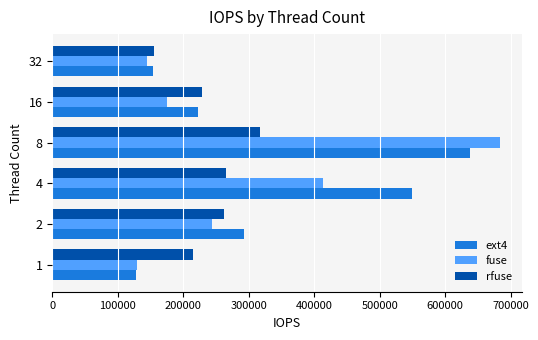

Which category has the highest value across all series?

8